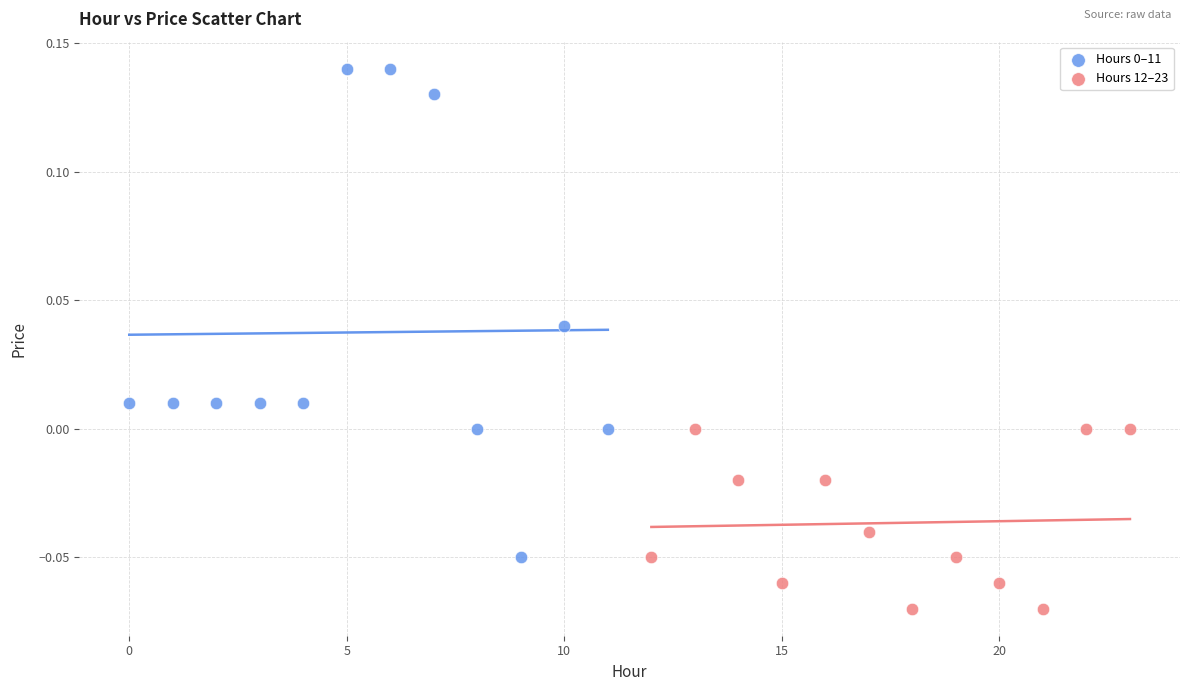

Which series contains the lowest Y value?

Hours 12–23